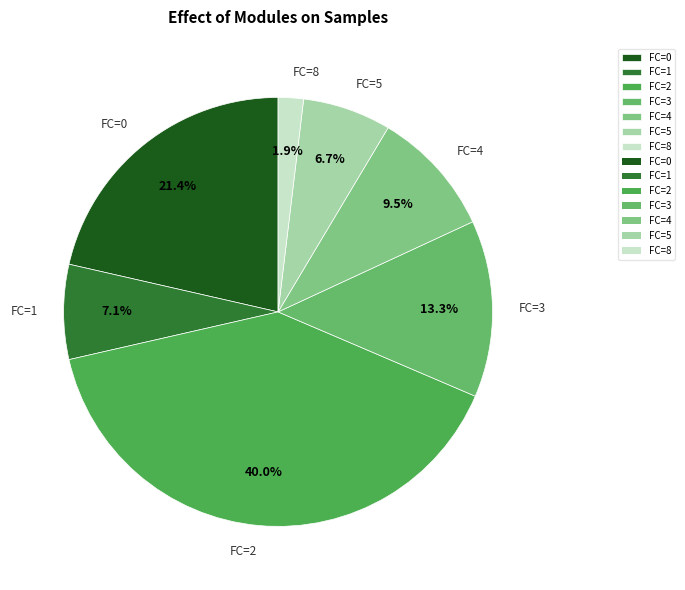

Do FC=4 and FC=8 together represent more than half of the pie?

No